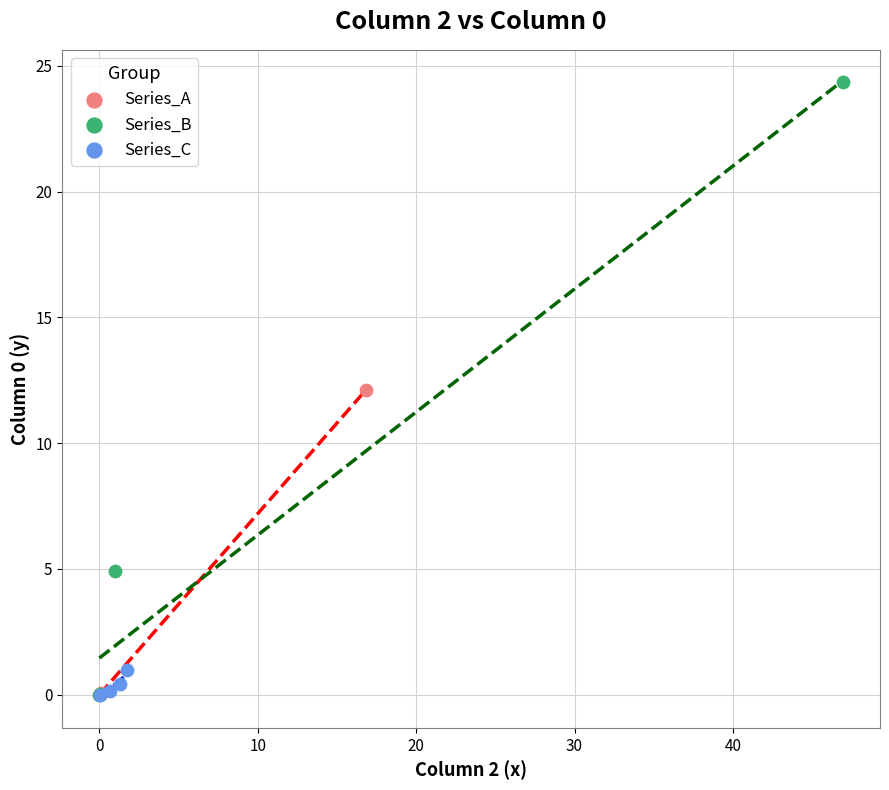

Which series has the widest spread of Y values?

Series_B